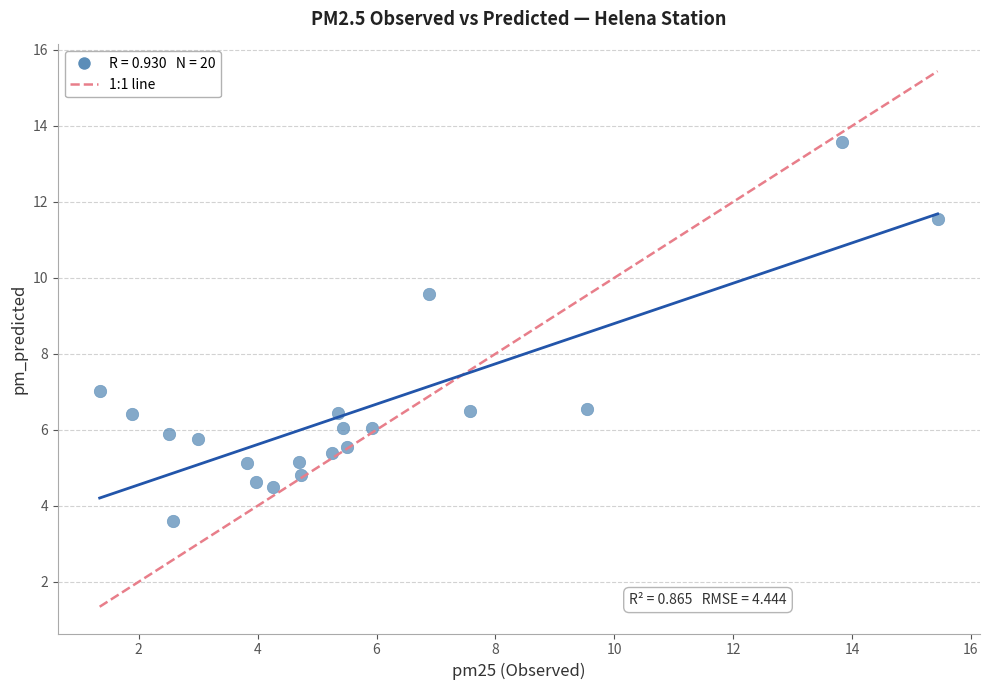

What is the range of X values (max minus min)?

14.1